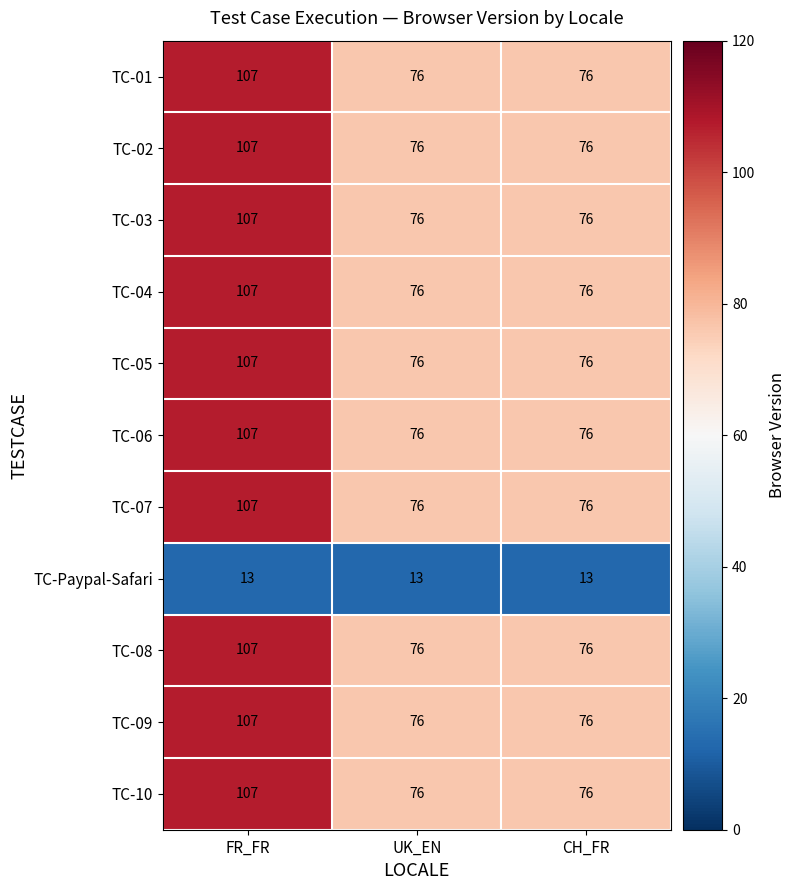

Is it true that TC-06 equals 107 at FR_FR?

True